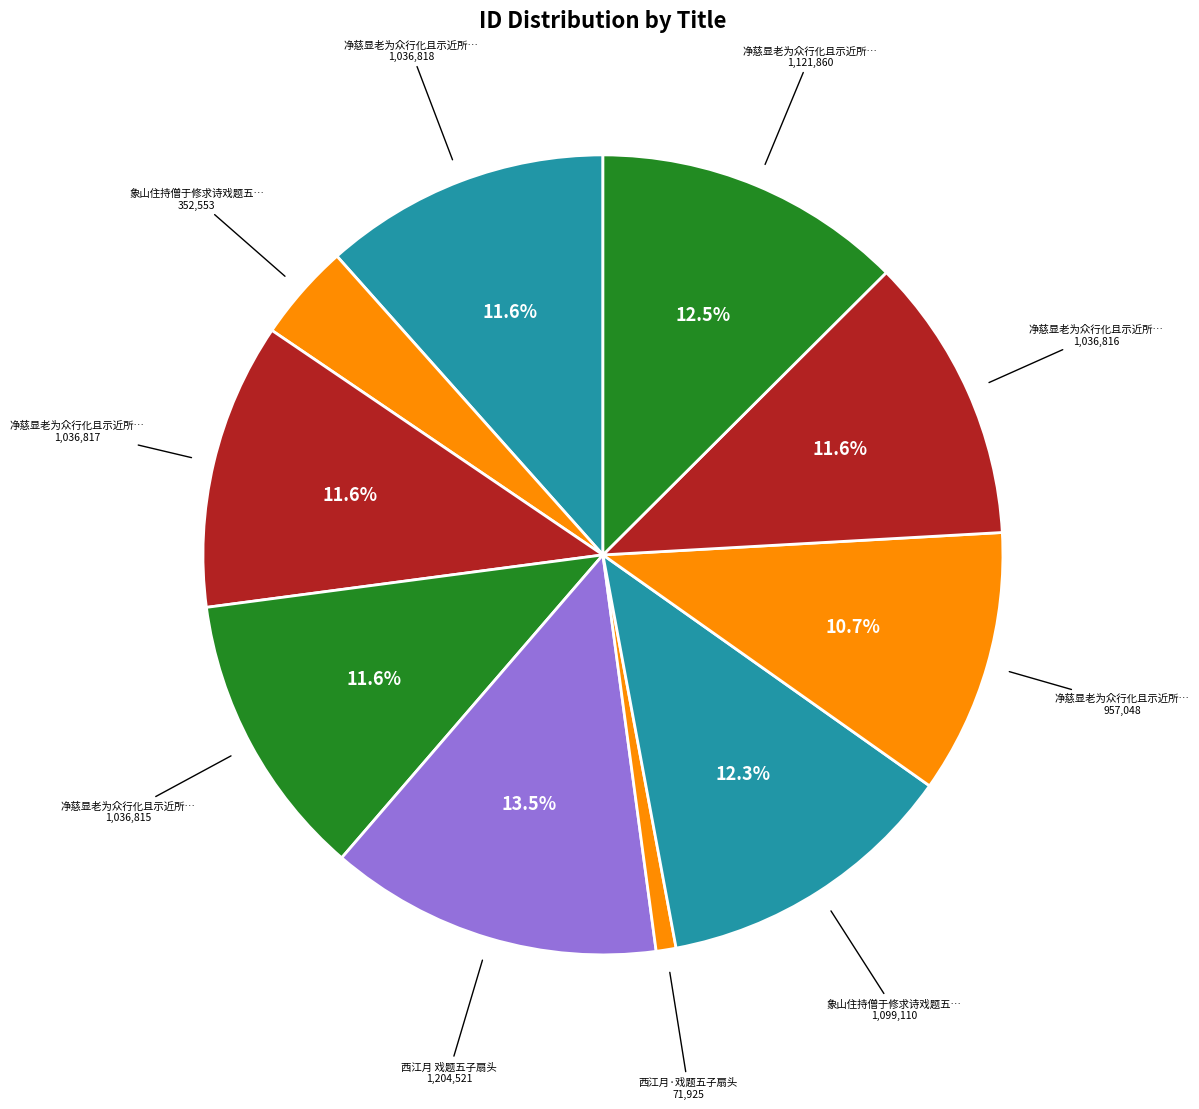

Count the number of slices in the pie.

10